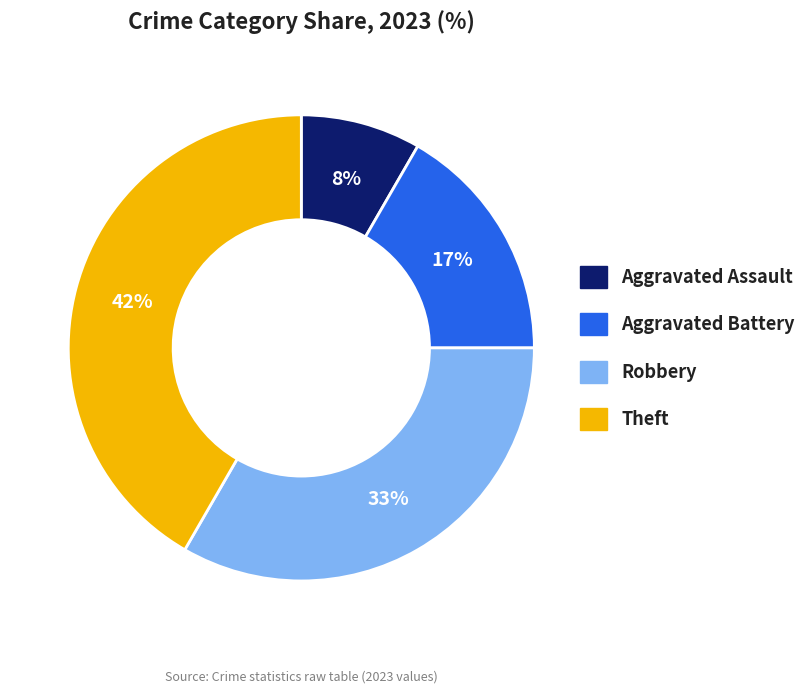

Between Theft and Aggravated Assault, which is larger?

Theft